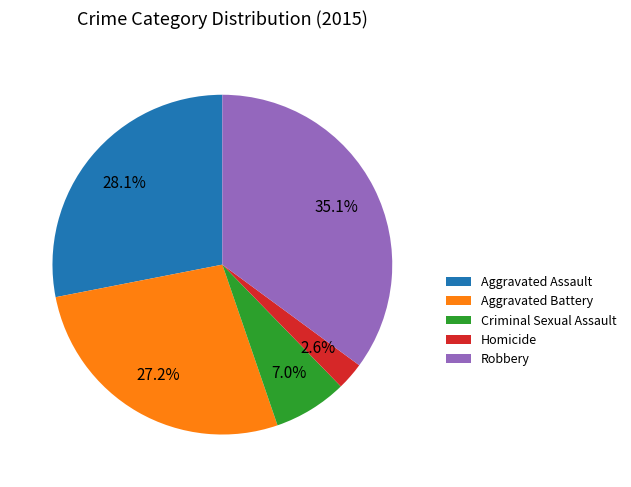

Between Aggravated Battery and Homicide, which is larger?

Aggravated Battery